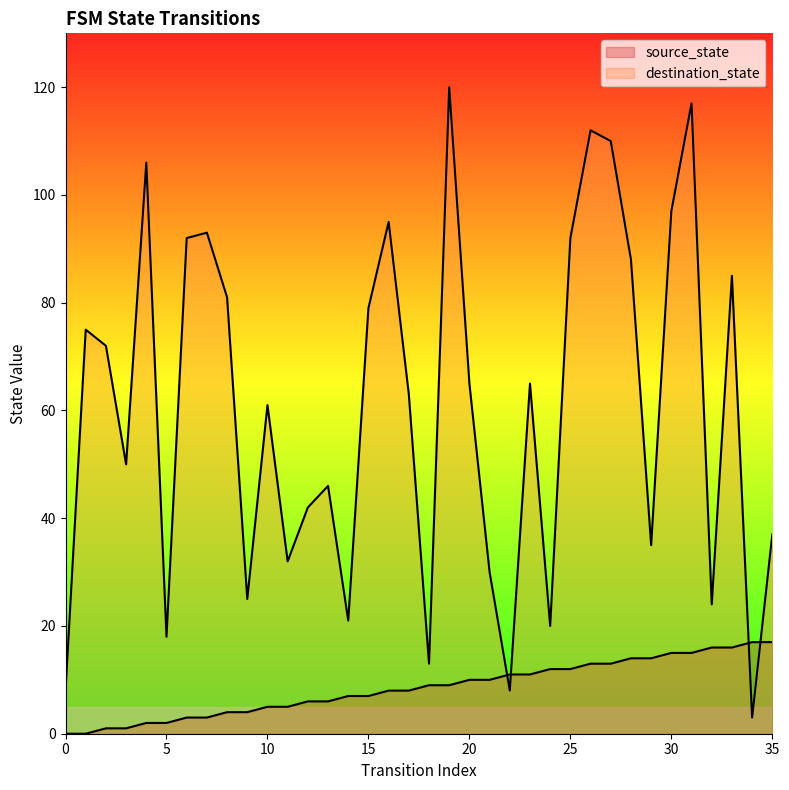

The value of destination_state at 14 is 31. True or false?

False